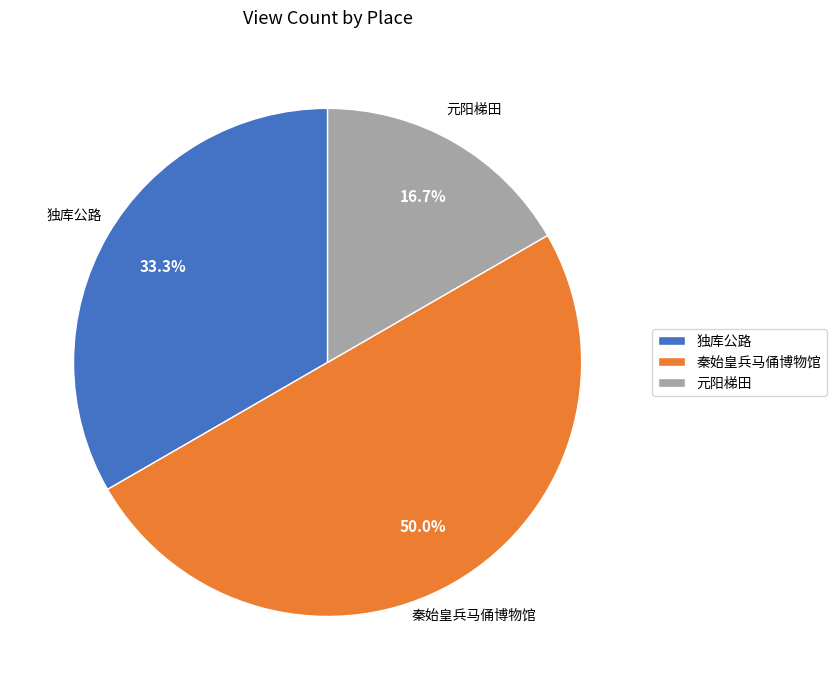

Which slice is the smallest?

元阳梯田